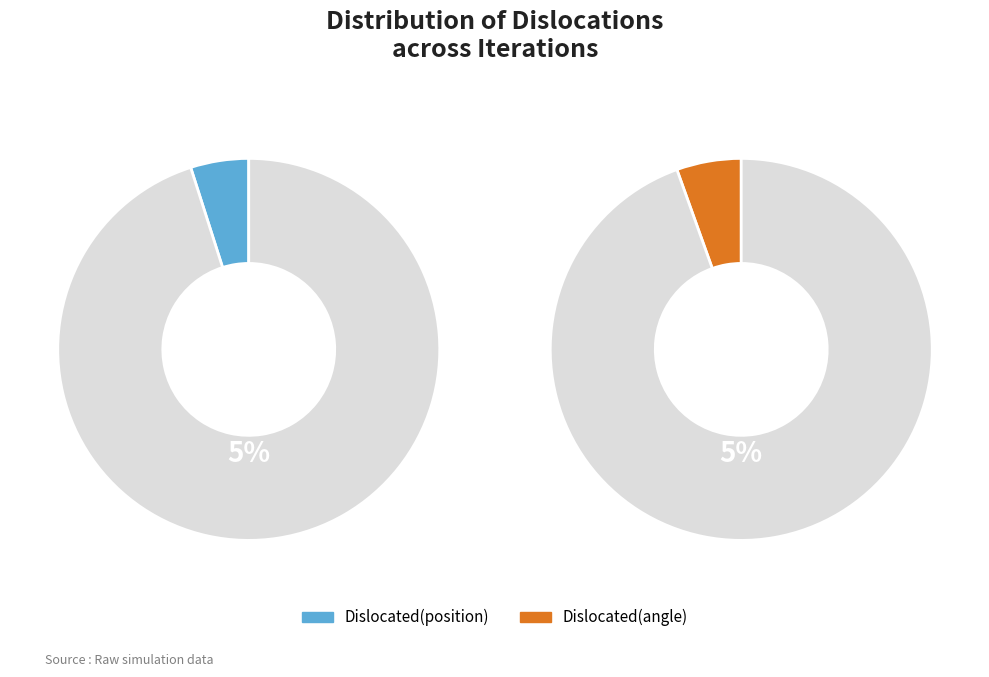

Rank the series by their maximum value, from highest to lowest.

Dislocated(angle), Dislocated(position)